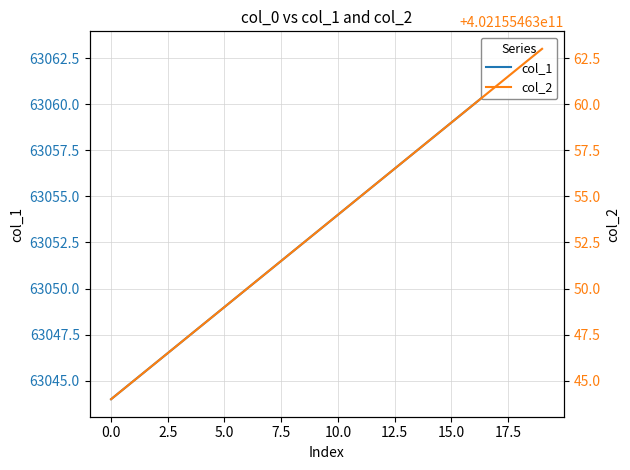

Is this an area chart (filled region under the line)?

No